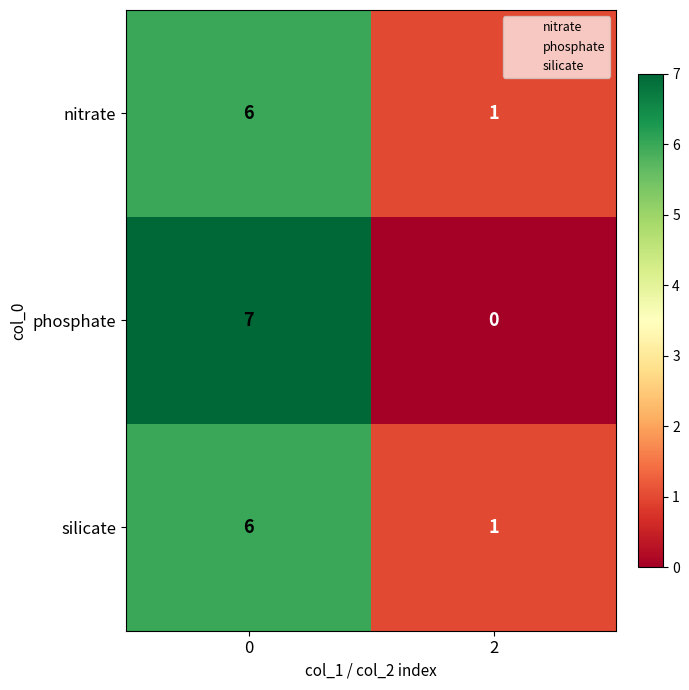

The phosphate series shows 2 at 0. True or false?

False